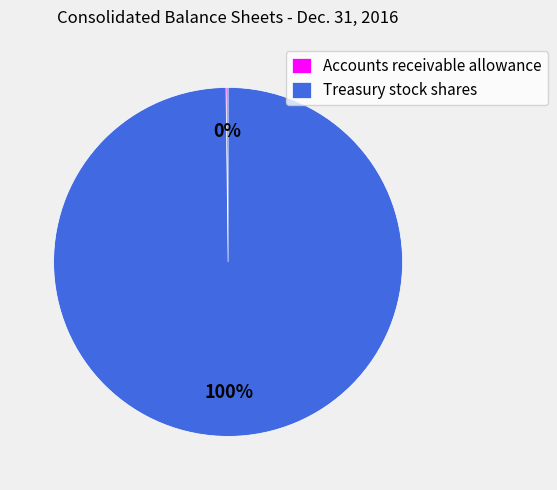

Which category accounts for the majority?

Treasury stock shares